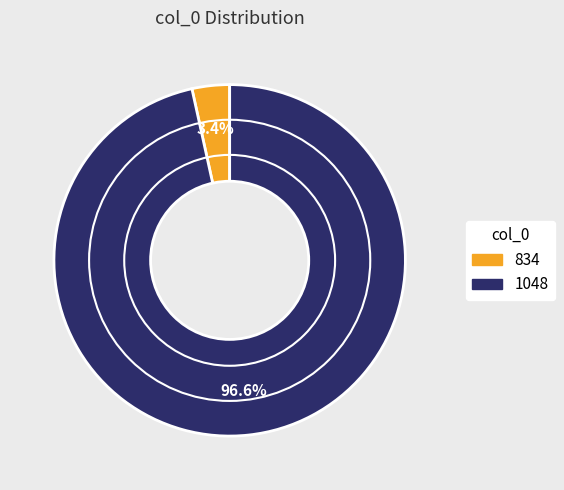

What is the total percentage of 834 and 1048?

100.0%